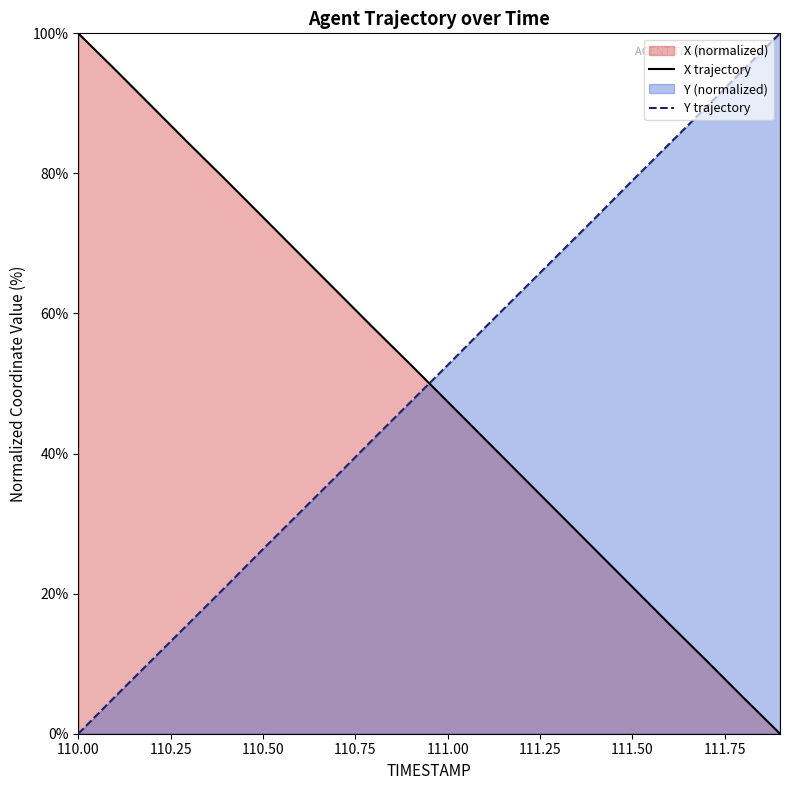

Between 111.4 and 110.5, which is larger?

110.5